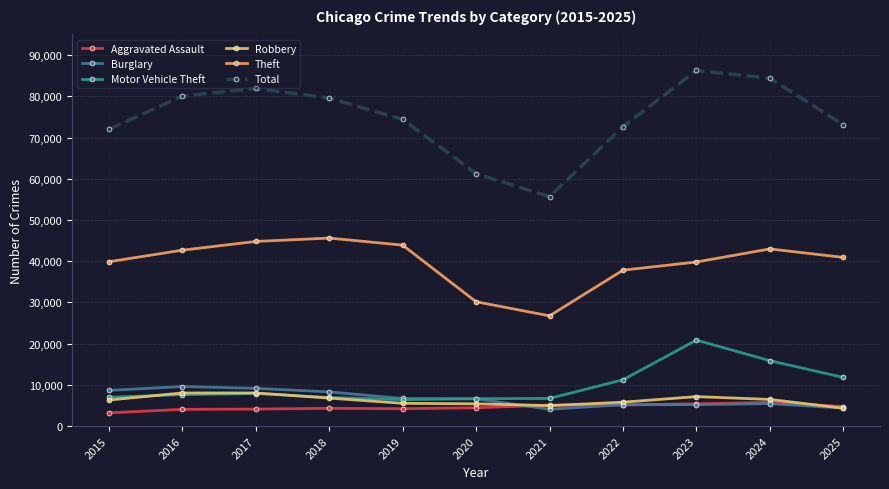

Where does the Total series first go above 74416?

2016